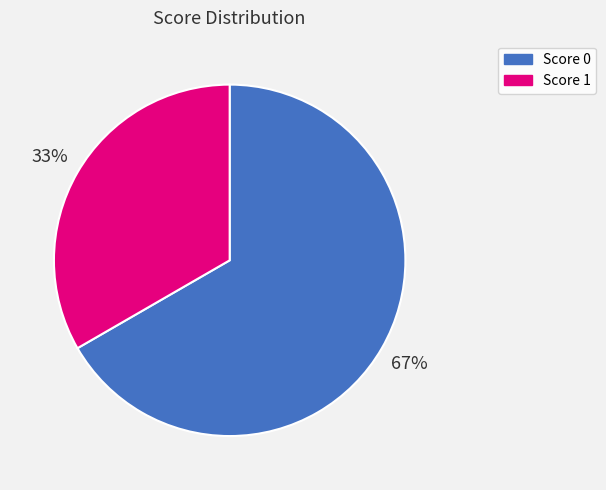

How many segments does this pie chart have?

2